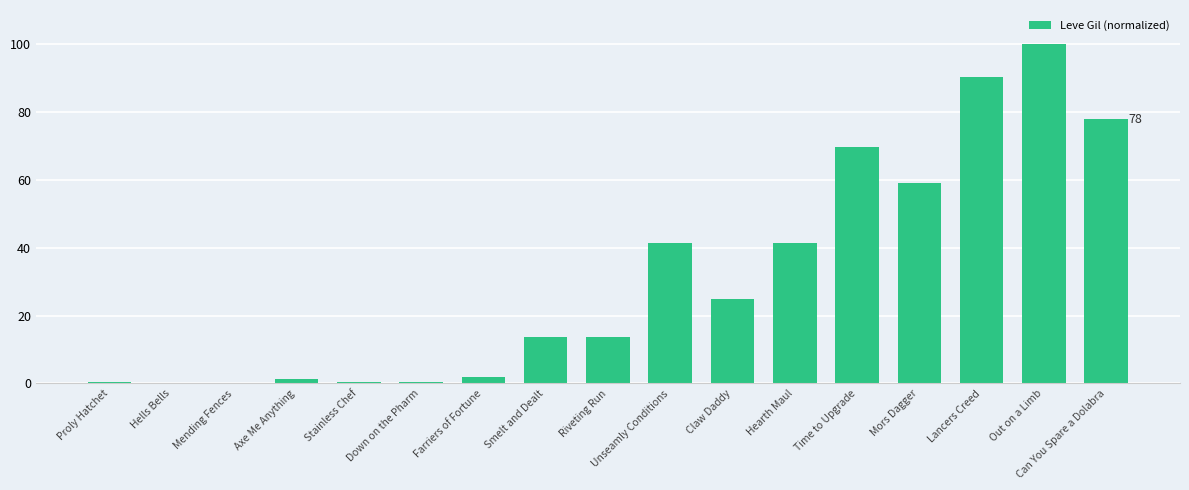

At which category does the chart reach its peak across all series?

Out on a Limb